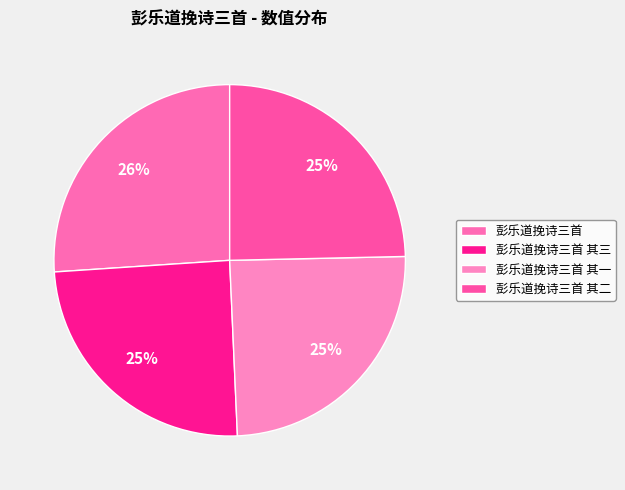

To the nearest percent, what percentage of the pie is 彭乐道挽诗三首 其三?

25%